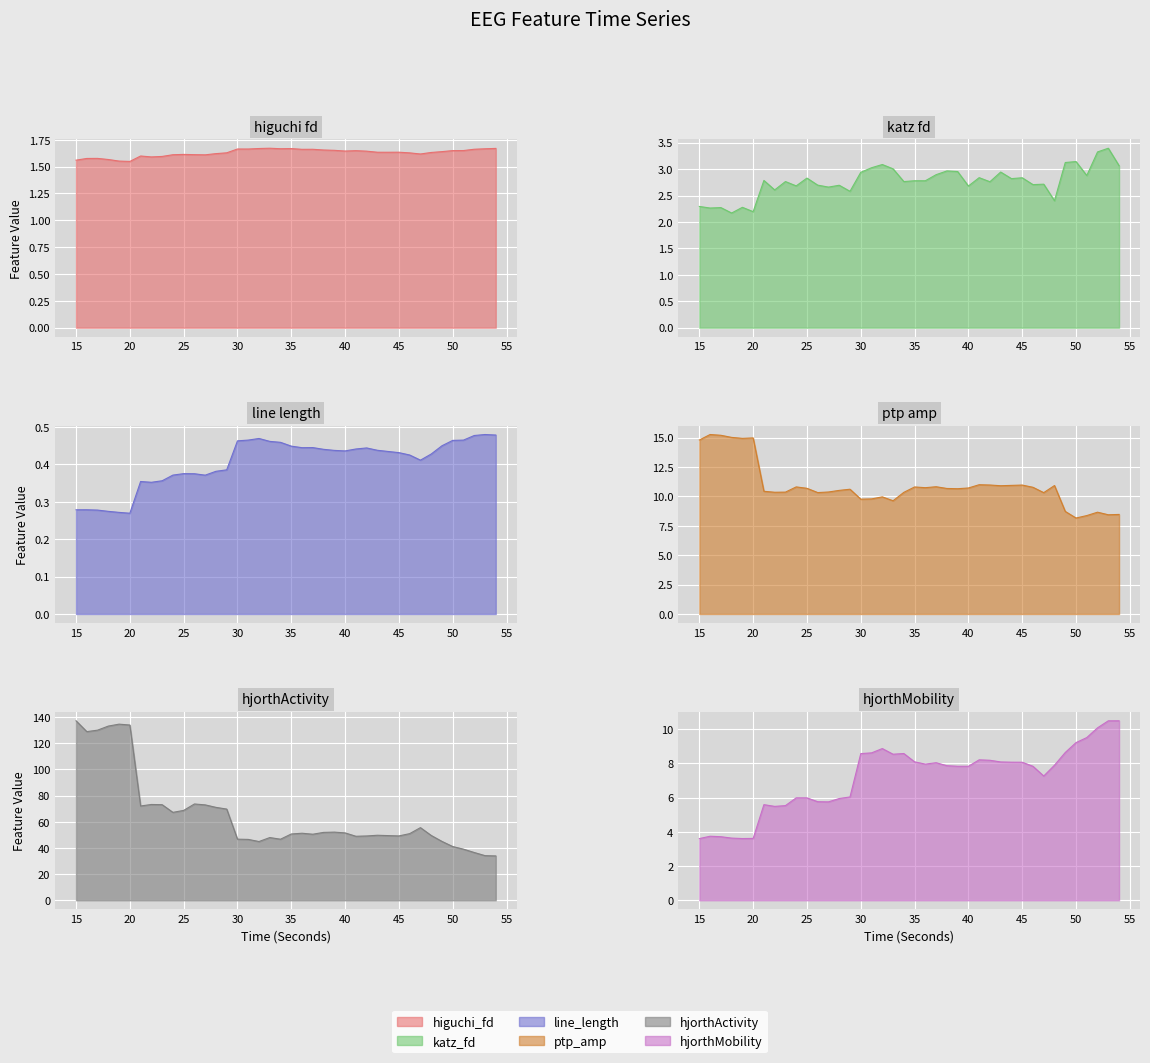

What is the value of the katz_fd_EEG point at the 23rd from the left?

2.9